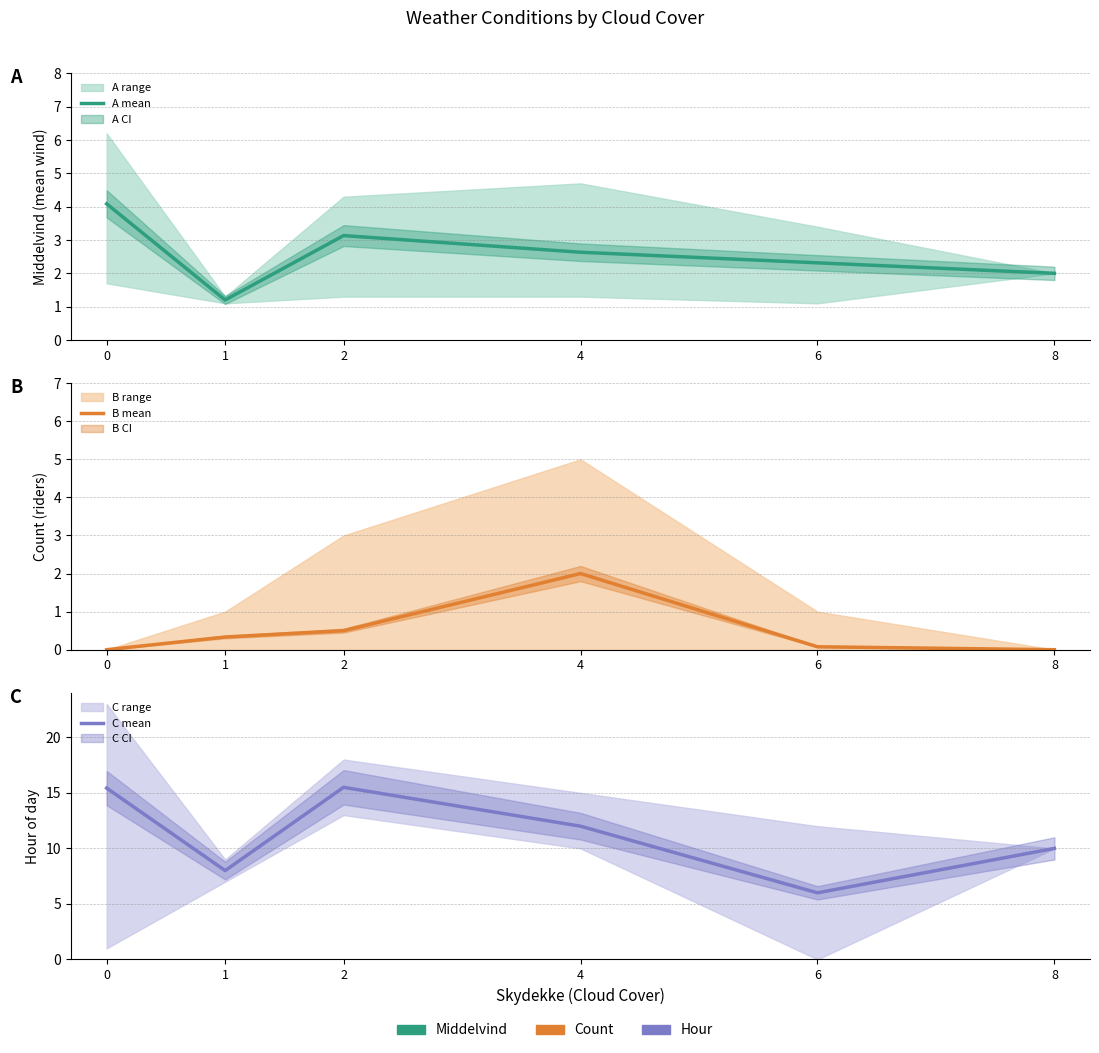

Where is the first local minimum for C mean?

1